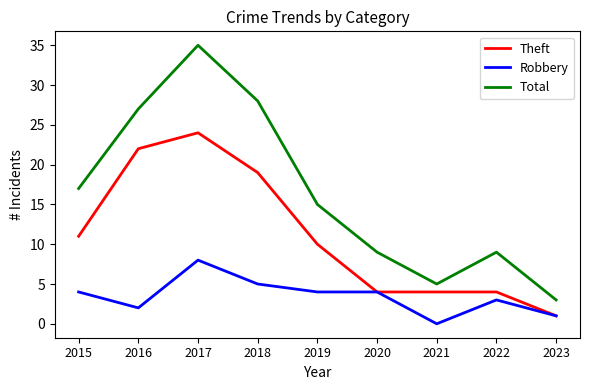

Does the chart have visible grid lines?

No